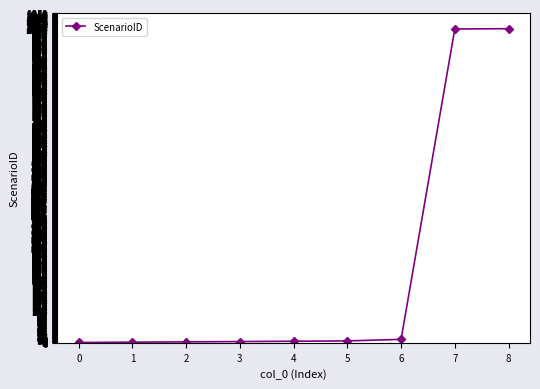

True or false: the data shows 1 at 0.

True